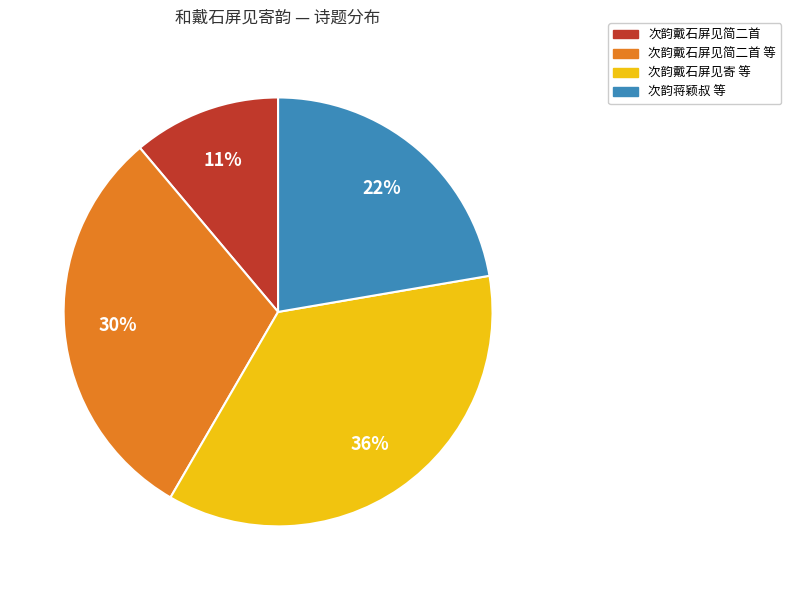

Which slice is the smallest?

次韵戴石屏见简二首